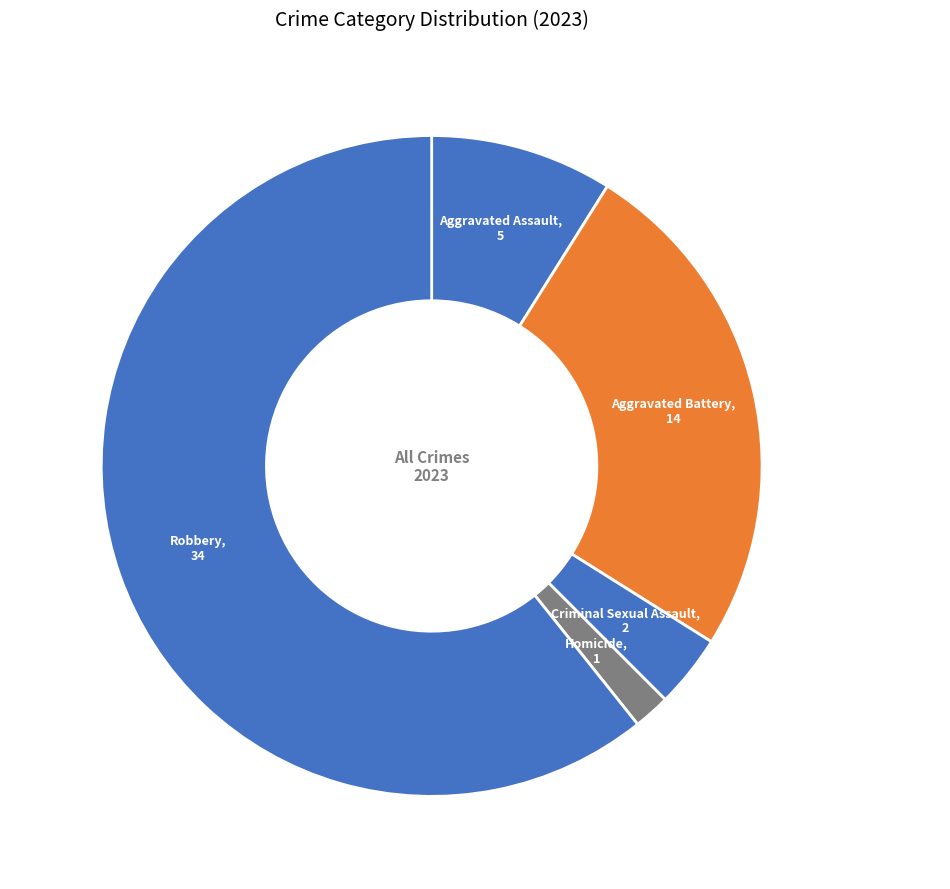

Which category has the smallest portion of the pie?

Homicide